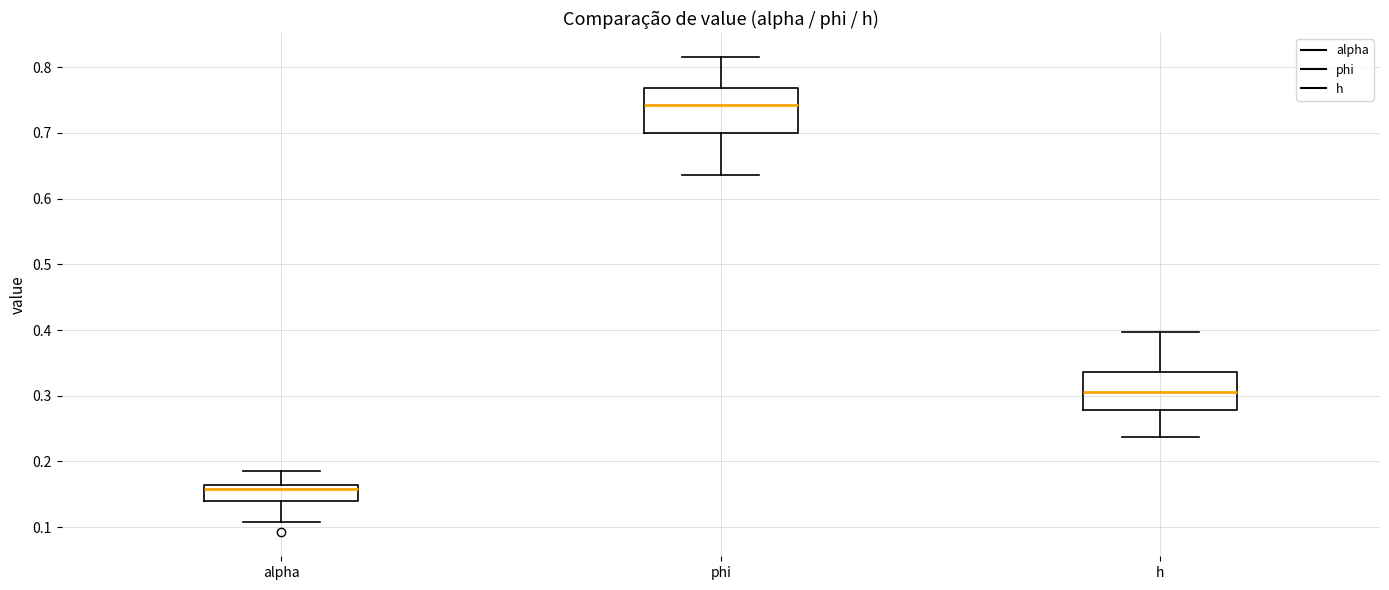

Comparing the boxes themselves (not the whiskers), which one is the tallest?

phi